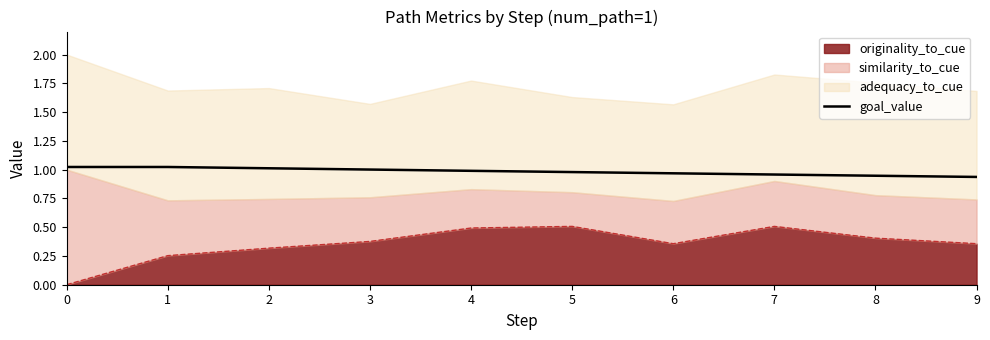

What is the sum of all values?

9.8